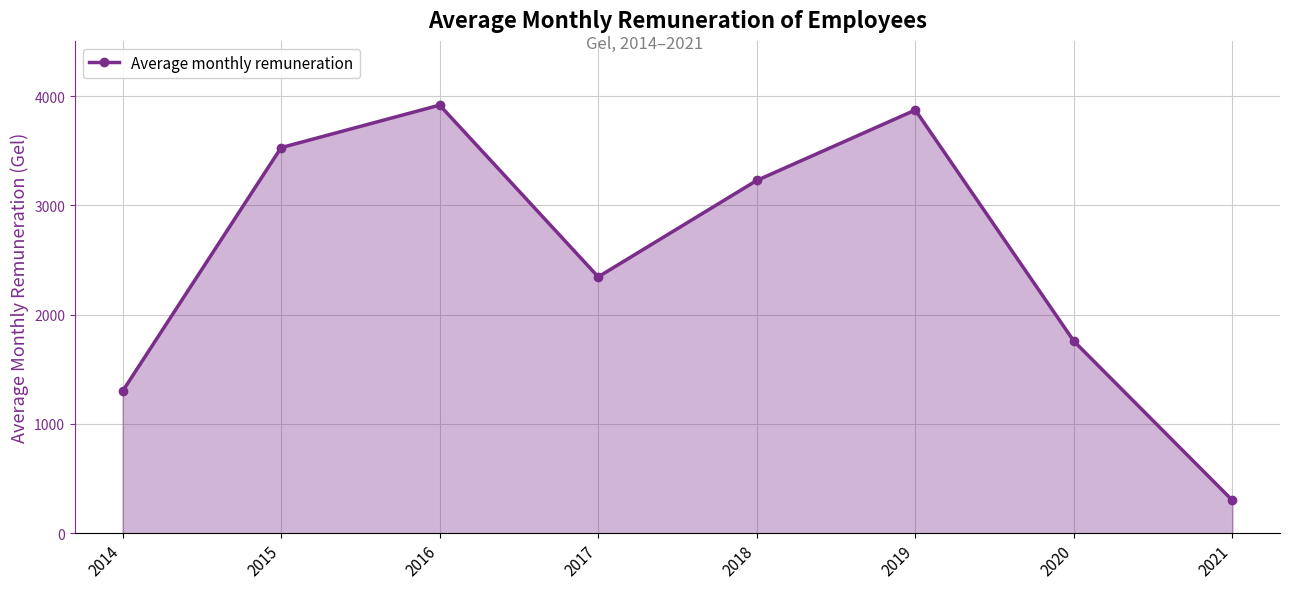

Where does the data first go above 3227?

2015